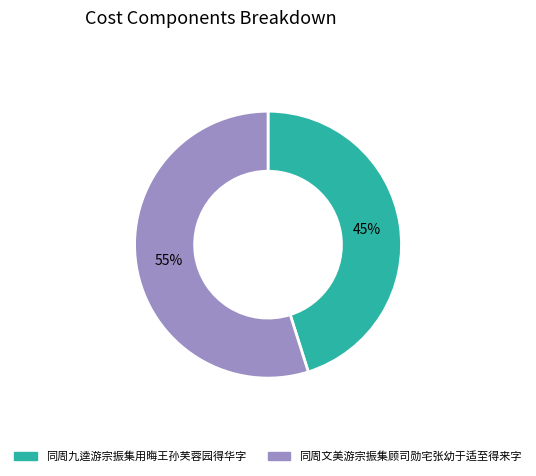

To the nearest percent, what percentage of the pie is 同周文美游宗振集顾司勋宅张幼于适至得来字?

55%